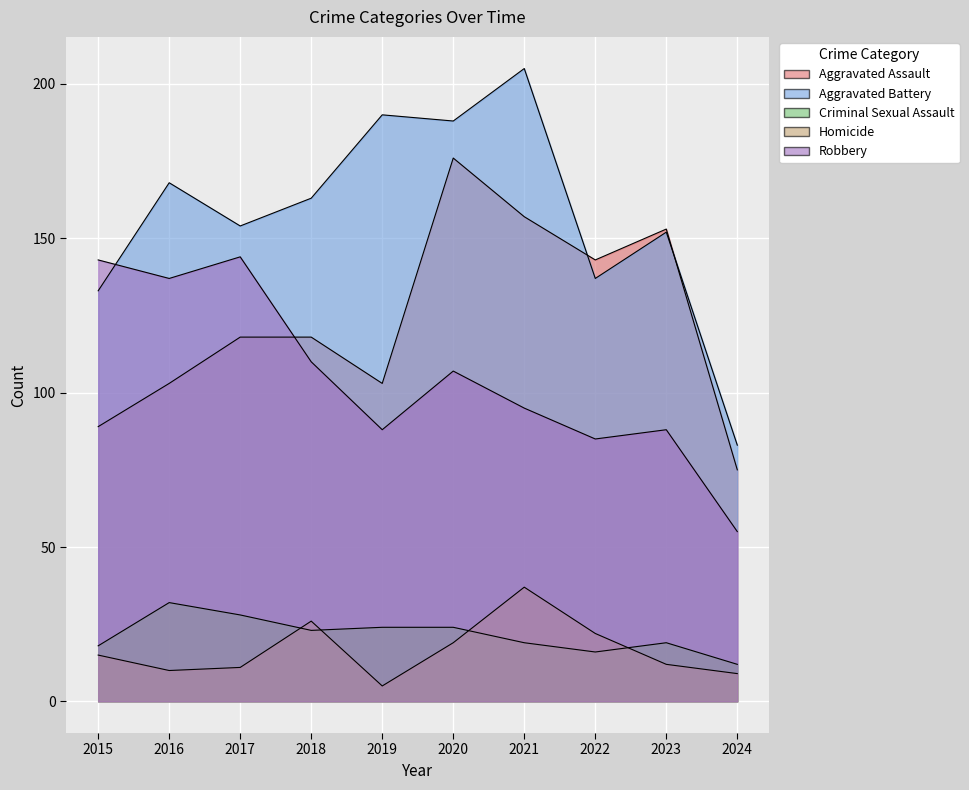

Reading right to left, extract all data points from this chart.

Aggravated Assault: 75	153	143	157	176	103	118	118	103	89
Aggravated Battery: 83	152	137	205	188	190	163	154	168	133
Criminal Sexual Assault: 12	19	16	19	24	24	23	28	32	18
Homicide: 9	12	22	37	19	5	26	11	10	15
Robbery: 55	88	85	95	107	88	110	144	137	143